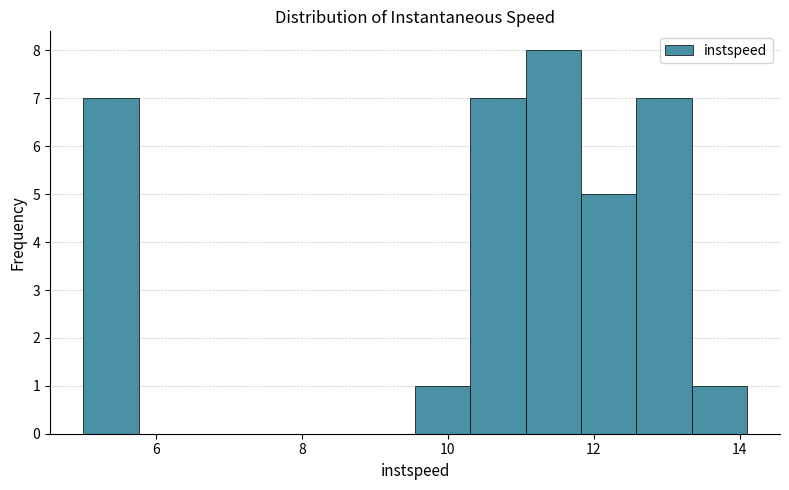

Read against the x-axis, roughly where is the centre of the tallest bar?

11.4